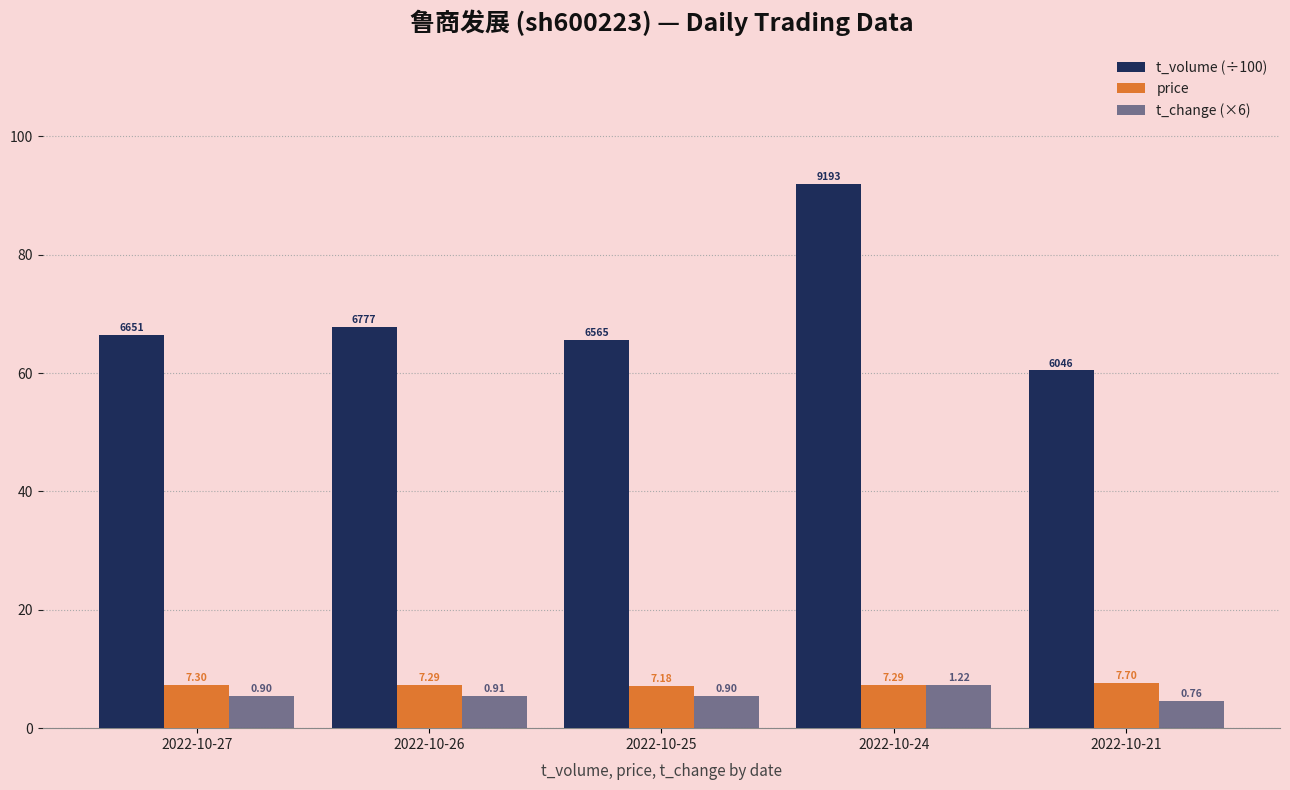

How many bars are there in each group?

3